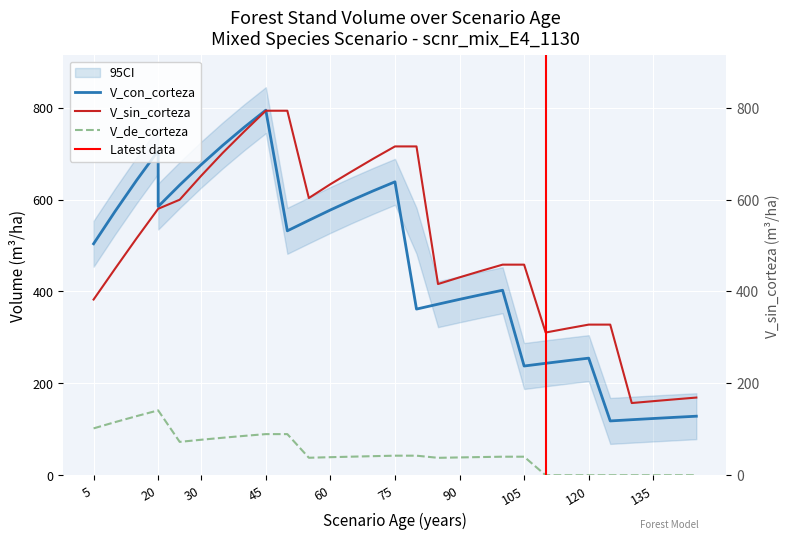

Between 45 and 90, which is larger?

45